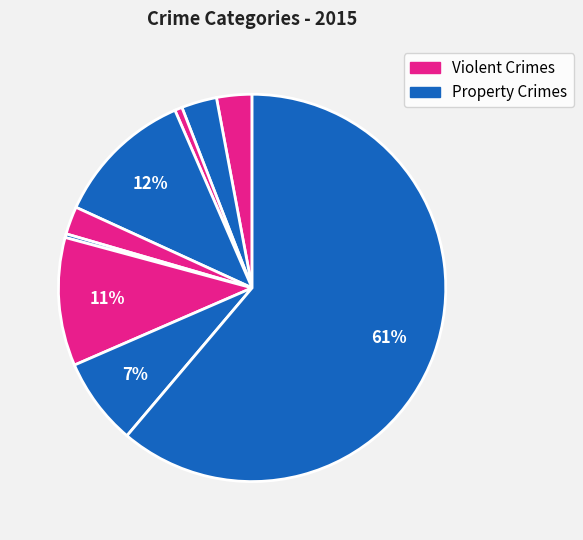

Count the number of slices in the pie.

9